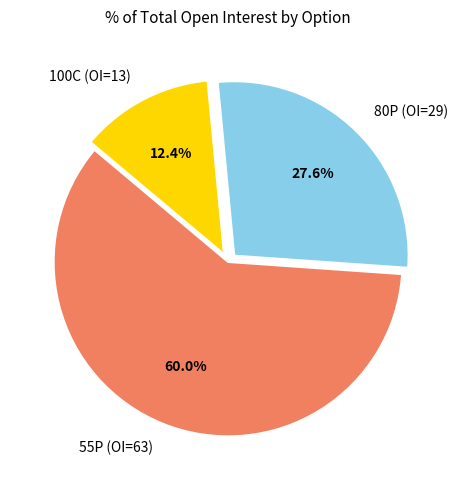

Is there any slice that represents more than half of the pie?

Yes